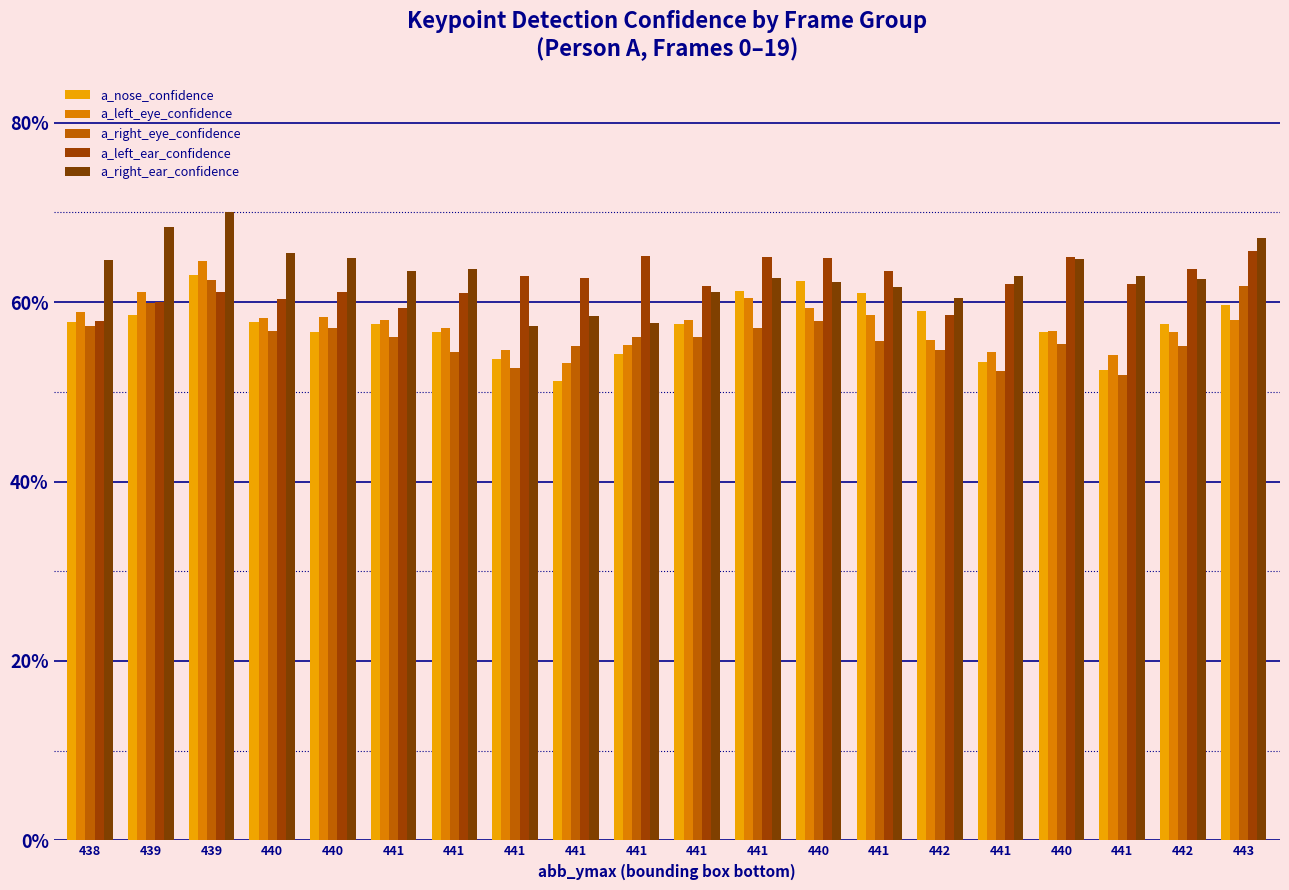

Does the chart contain any negative values?

No